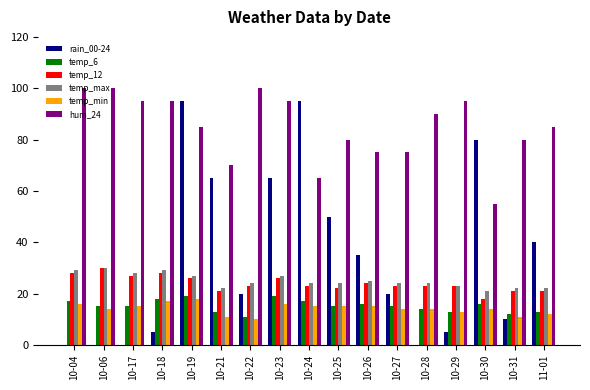

Reading left to right, what are all the values shown in this chart?

rain_00-24: 10-04=0	10-06=0	10-17=0	10-18=5	10-19=95	10-21=65	10-22=20	10-23=65	10-24=95	10-25=50	10-26=35	10-27=20	10-28=0	10-29=5	10-30=80	10-31=10	11-01=40
temp_6: 10-04=17	10-06=15	10-17=15	10-18=18	10-19=19	10-21=13	10-22=11	10-23=19	10-24=17	10-25=15	10-26=16	10-27=15	10-28=14	10-29=13	10-30=16	10-31=12	11-01=13
temp_12: 10-04=28	10-06=30	10-17=27	10-18=28	10-19=26	10-21=21	10-22=23	10-23=26	10-24=23	10-25=22	10-26=24	10-27=23	10-28=23	10-29=23	10-30=18	10-31=21	11-01=21
temp_max: 10-04=29	10-06=30	10-17=28	10-18=29	10-19=27	10-21=22	10-22=24	10-23=27	10-24=24	10-25=24	10-26=25	10-27=24	10-28=24	10-29=23	10-30=21	10-31=22	11-01=22
temp_min: 10-04=16	10-06=14	10-17=15	10-18=17	10-19=18	10-21=11	10-22=10	10-23=16	10-24=15	10-25=15	10-26=15	10-27=14	10-28=14	10-29=13	10-30=14	10-31=11	11-01=12
hum_24: 10-04=100	10-06=100	10-17=95	10-18=95	10-19=85	10-21=70	10-22=100	10-23=95	10-24=65	10-25=80	10-26=75	10-27=75	10-28=90	10-29=95	10-30=55	10-31=80	11-01=85